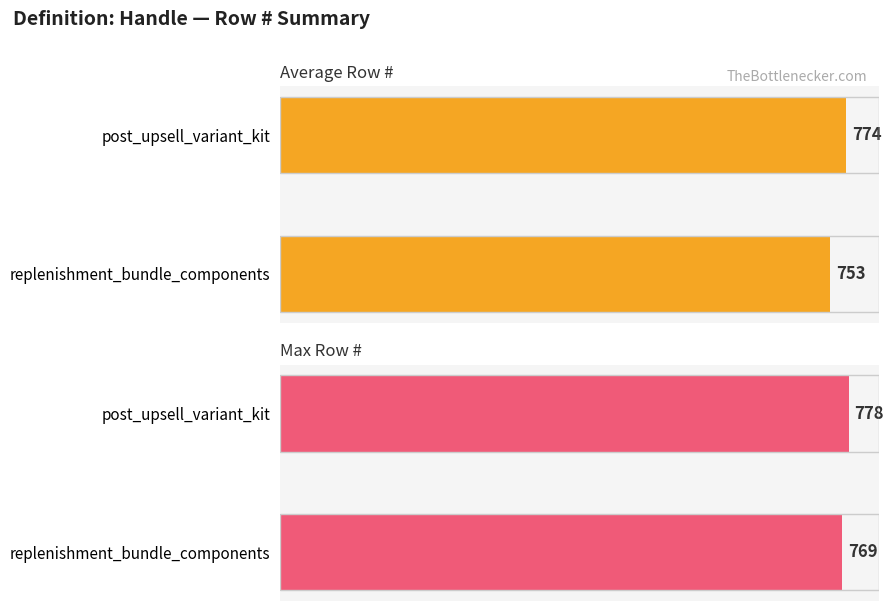

Between replenishment_bundle_components and post_upsell_variant_kit, which series saw the biggest shift?

Average Row #